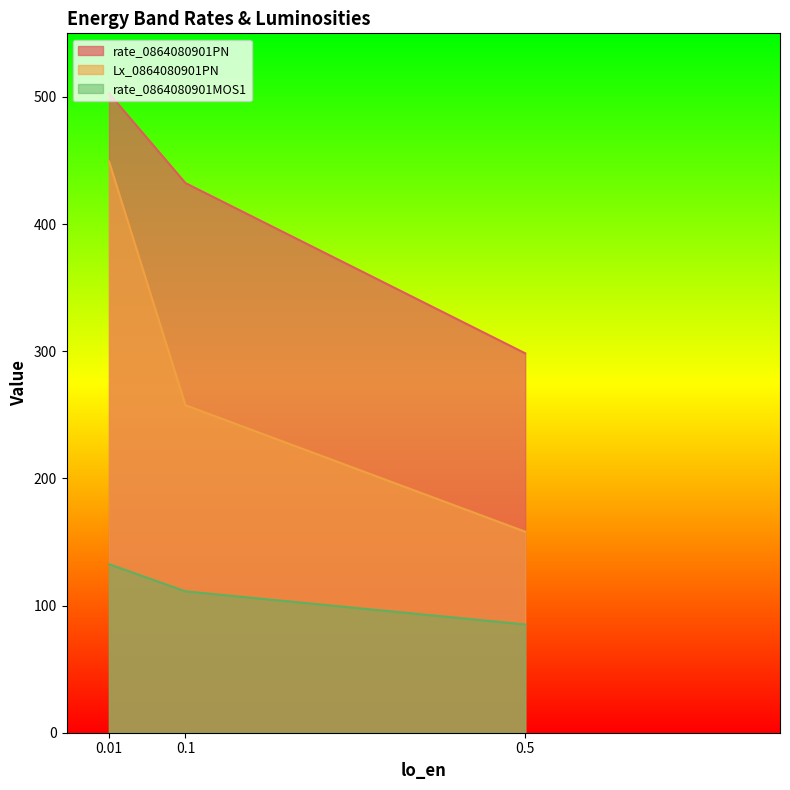

Which category has the lowest value across all series?

0.5